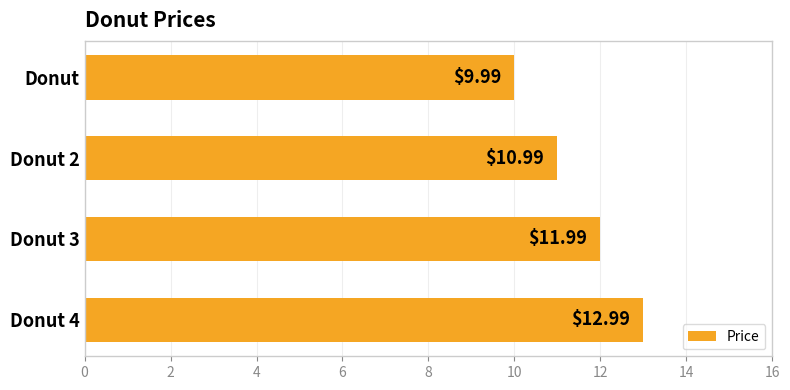

How many bars are there in total?

4